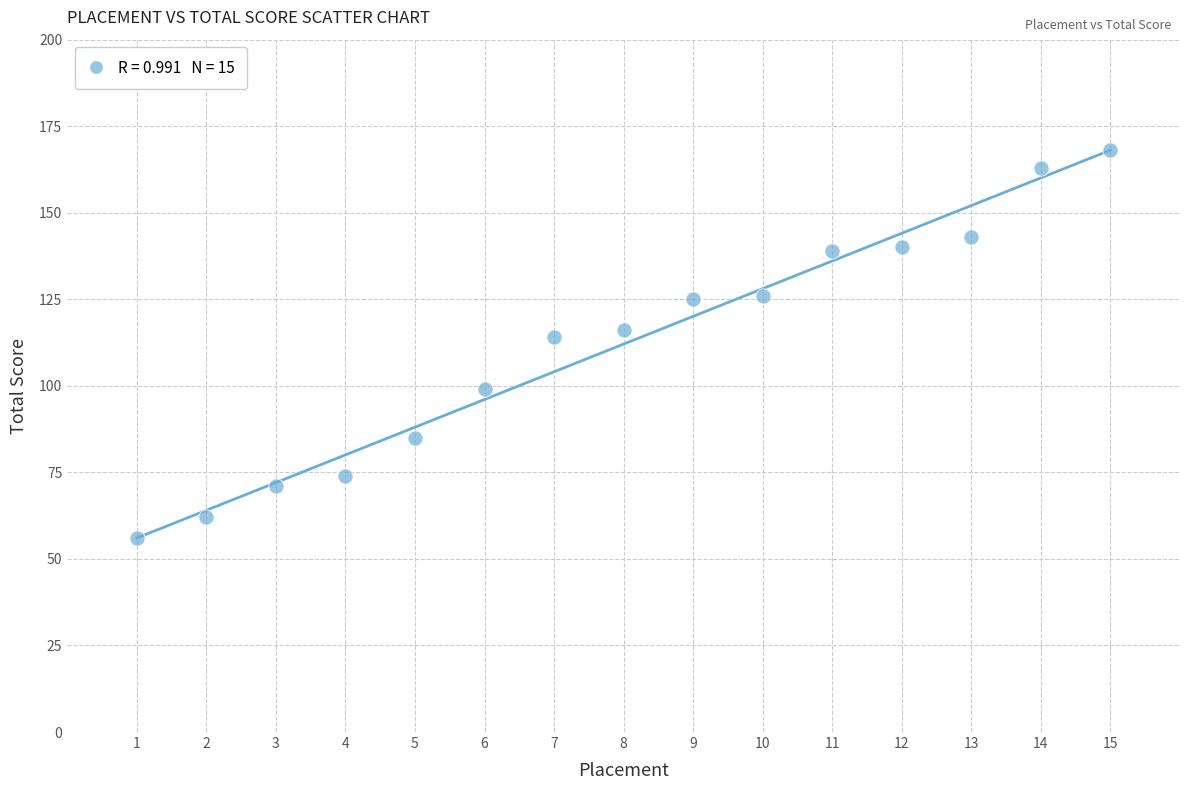

What Y value in the scatter plot is closest to 112?

114